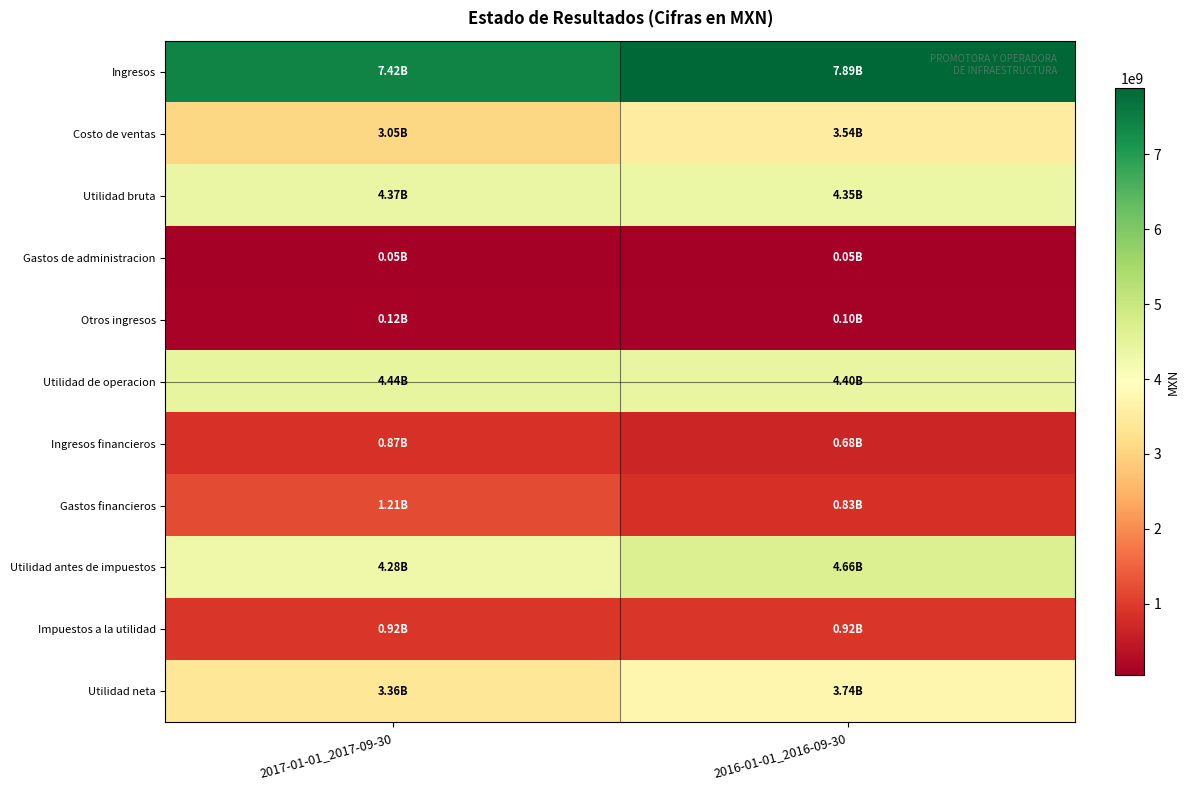

Which has a higher value, 2017-01-01_2017-09-30 or 2016-01-01_2016-09-30?

2016-01-01_2016-09-30